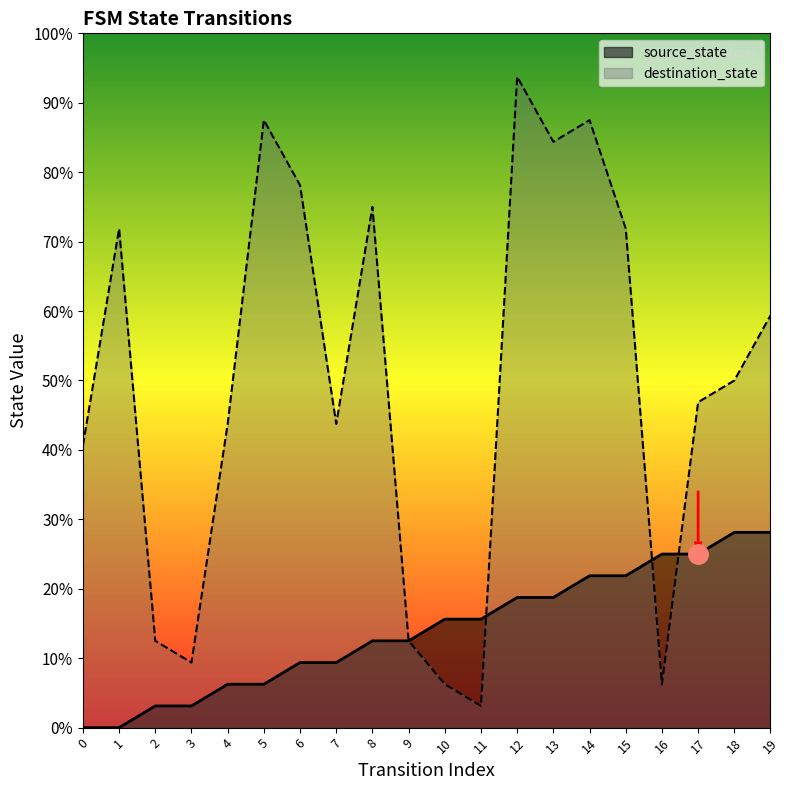

What are all the series names shown in the legend?

source_state, destination_state